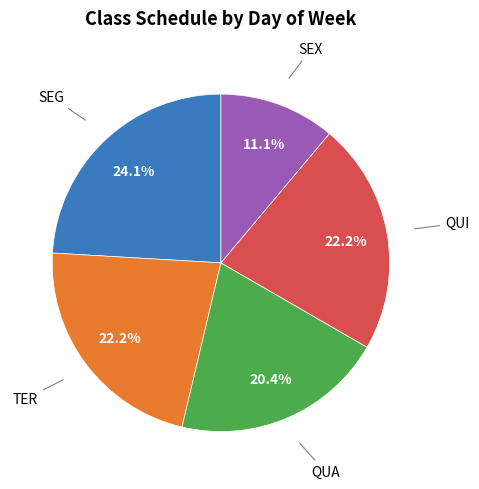

Does QUA account for over 50% of the chart?

No